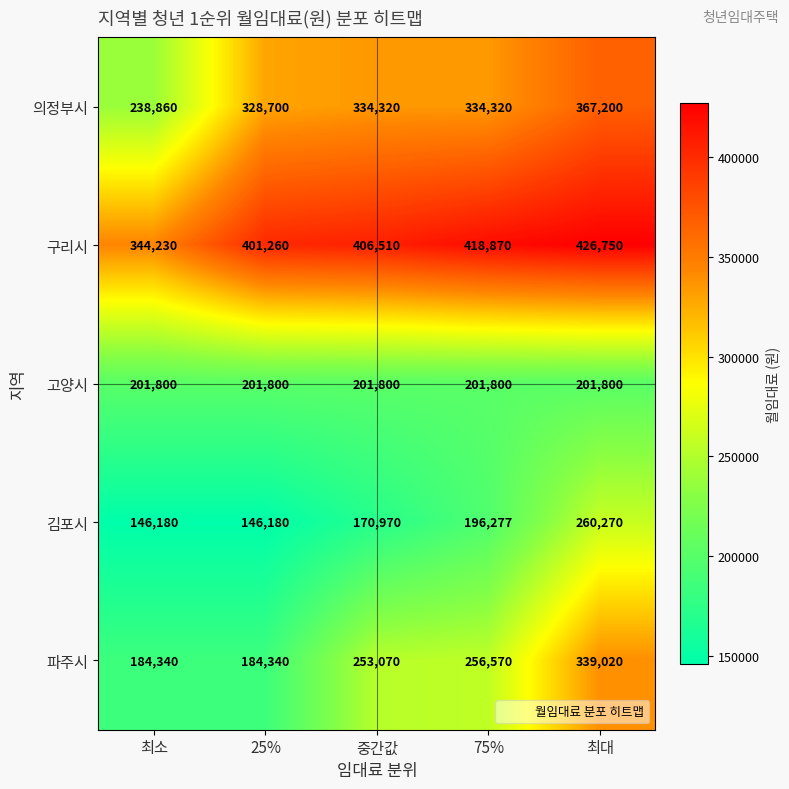

What is the total value across all series at 25%?

1262280